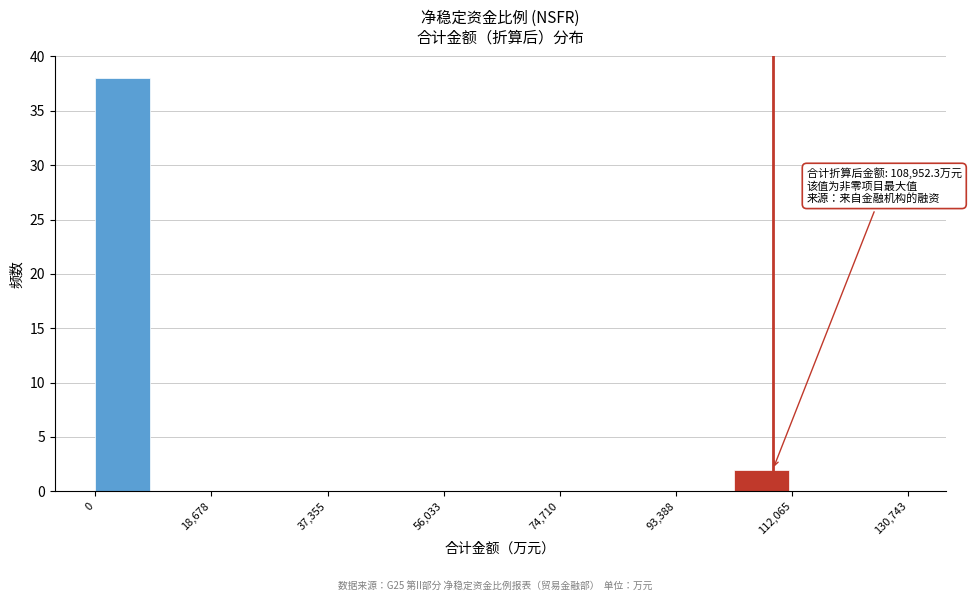

Which range on the x-axis has the tallest bar?

0 to 10000